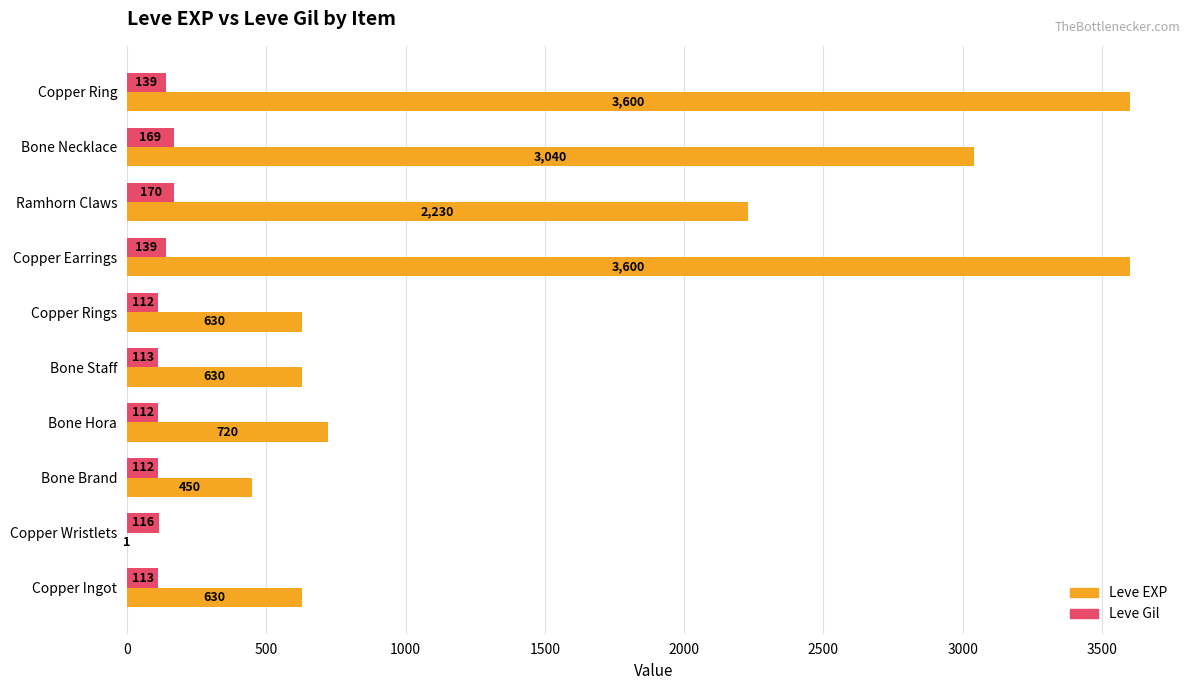

What is the highest value of the Leve Gil series?

170